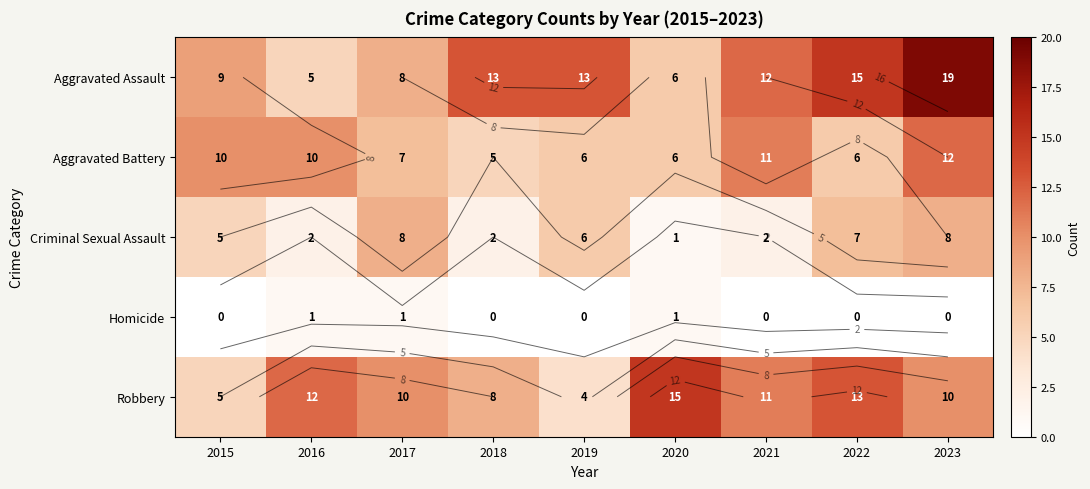

What is the difference between the second highest and second lowest values in the Aggravated Assault series?

9